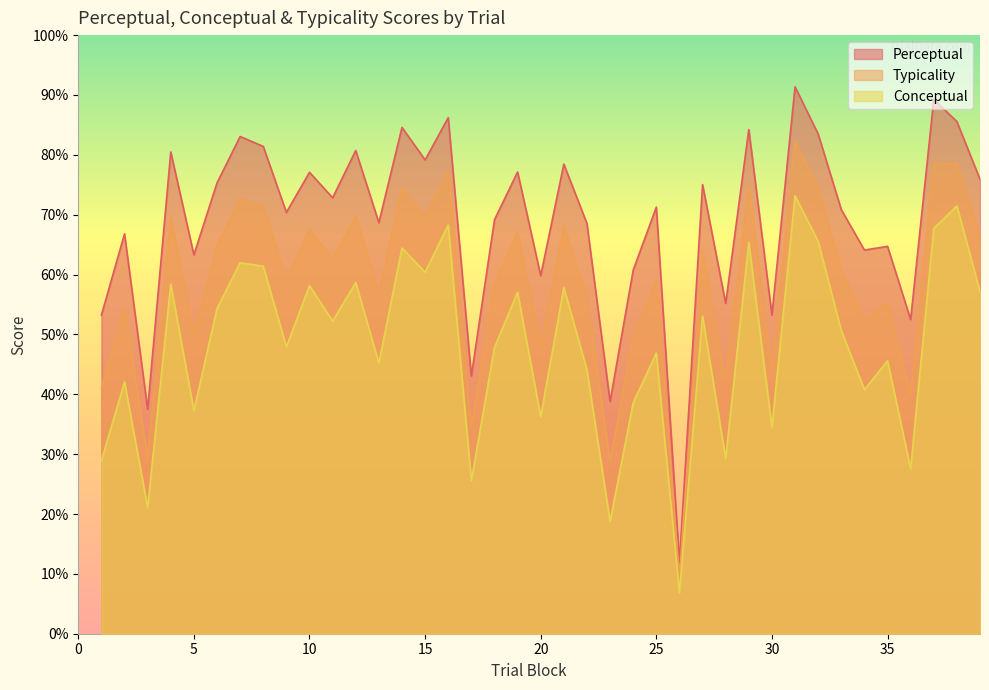

At 16, list the series in order from largest to smallest.

perceptual, typicality, conceptual